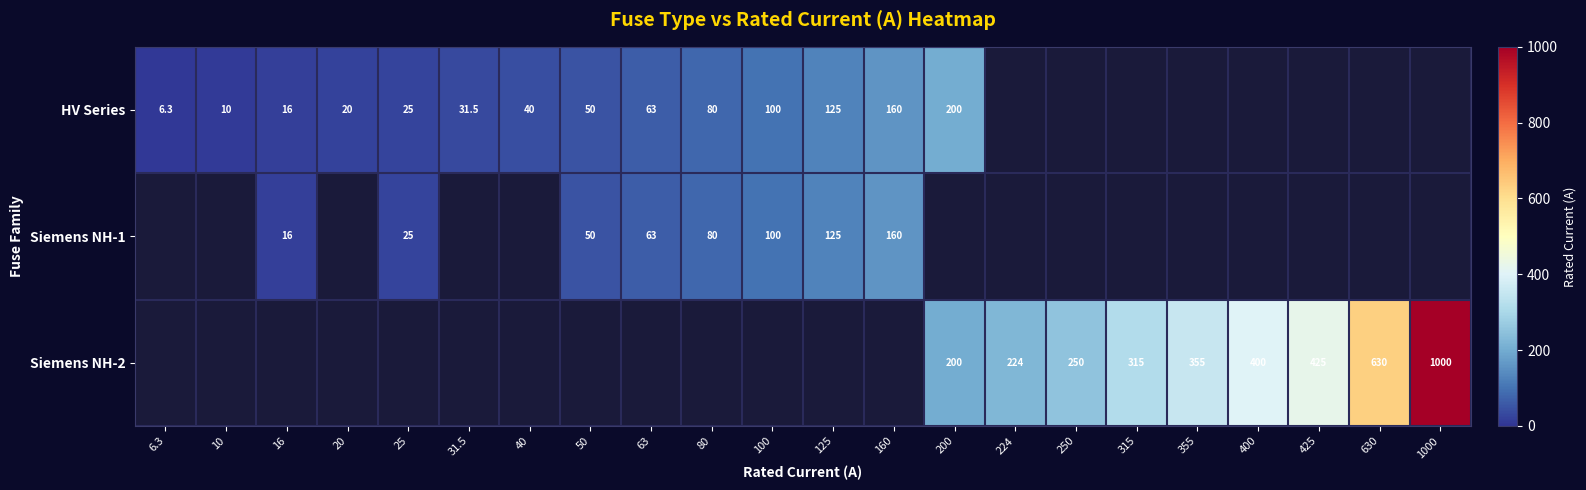

The Siemens NH-1 series shows 25.0 at 25. True or false?

True